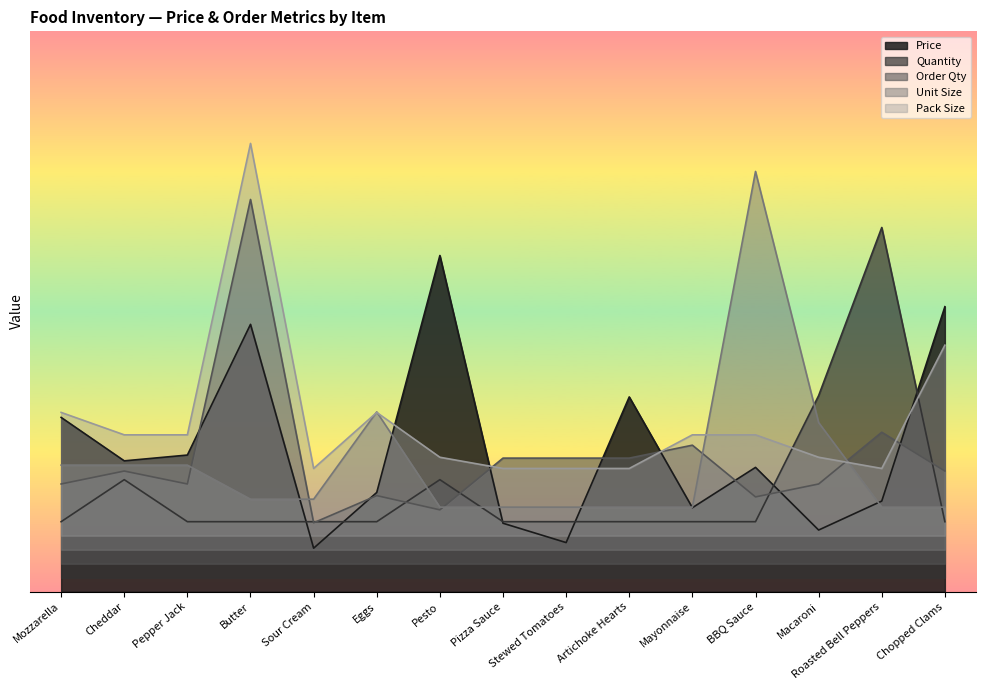

Which series has the largest range (max minus min)?

Unit Size